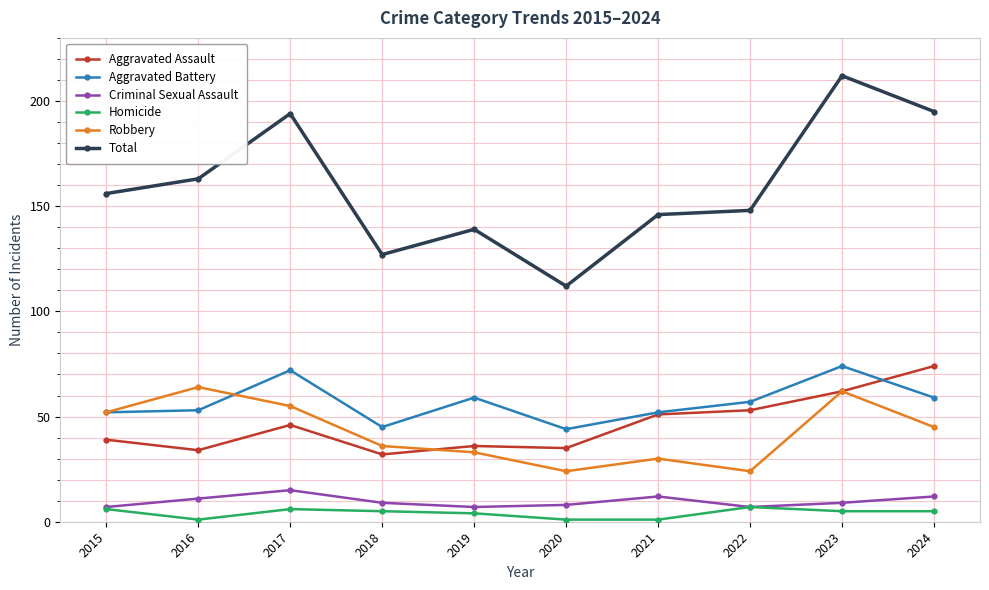

Which series has the largest total across all categories?

Total